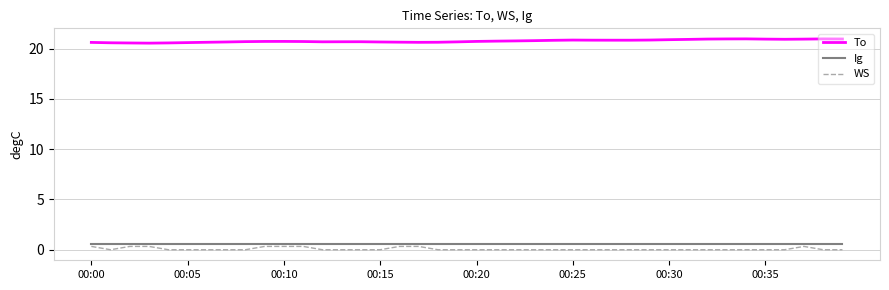

What is the greatest value displayed?

21.0